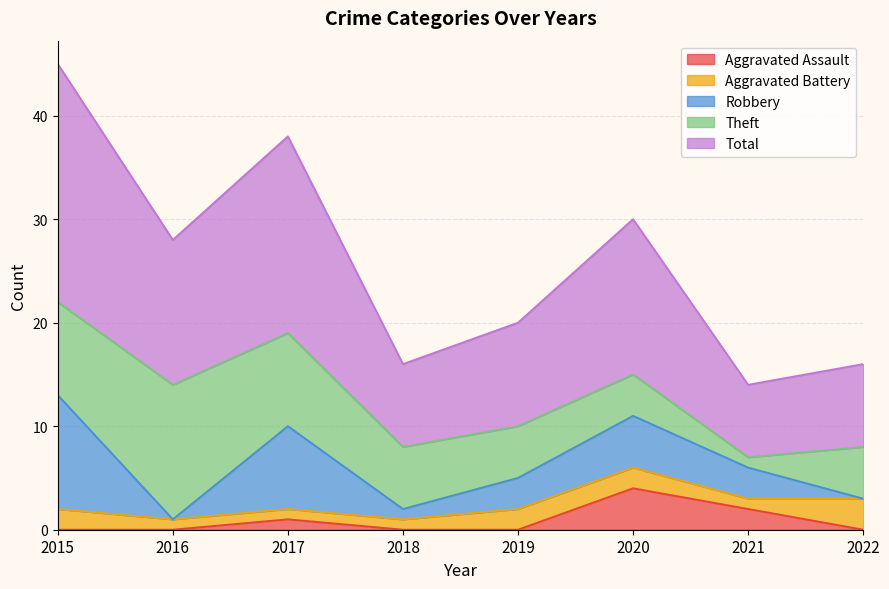

What are all the series names shown in the legend?

Aggravated Assault, Aggravated Battery, Robbery, Theft, Total